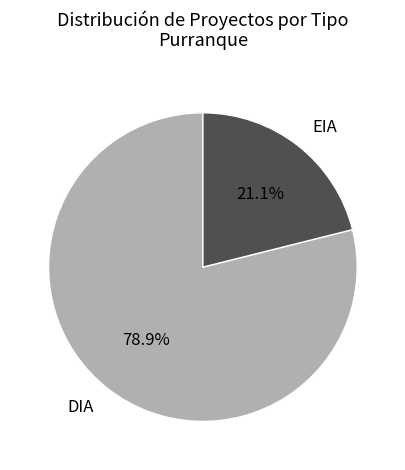

Is there a majority slice in this chart?

Yes